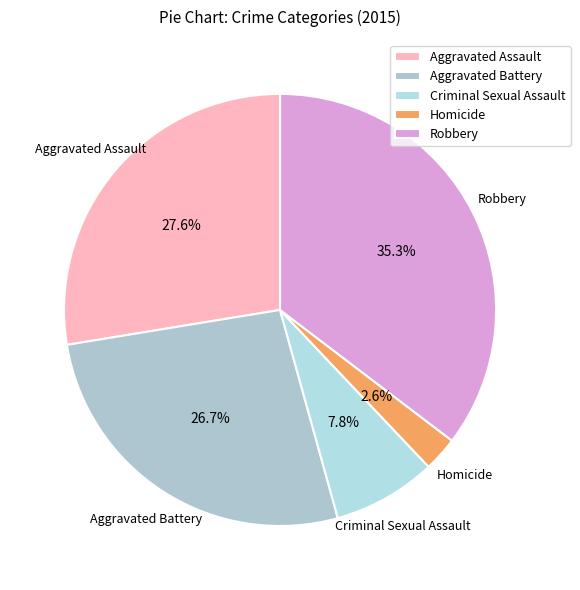

What percentage is the Criminal Sexual Assault slice, to the nearest percent?

8%